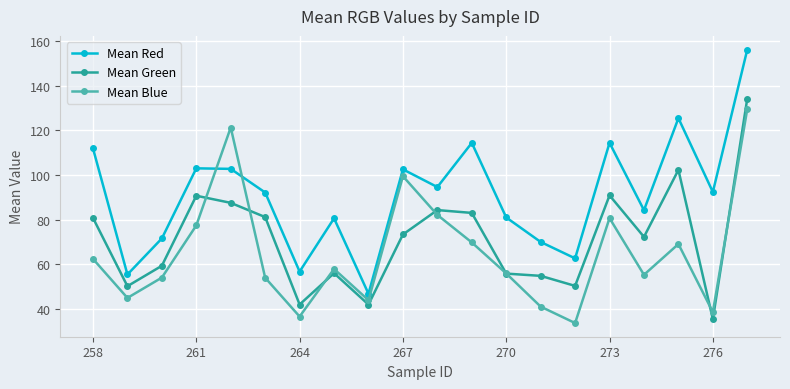

Which series has the largest range (max minus min)?

Mean Red